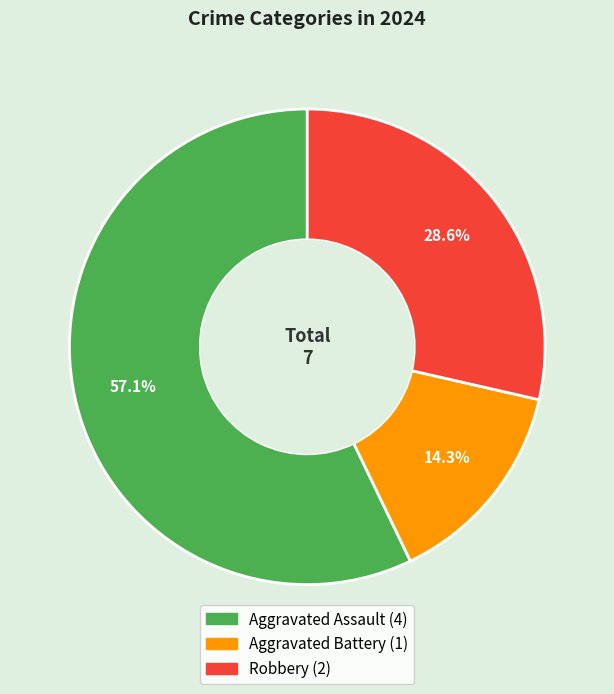

True or false: Aggravated Assault accounts for 42% of the total.

False